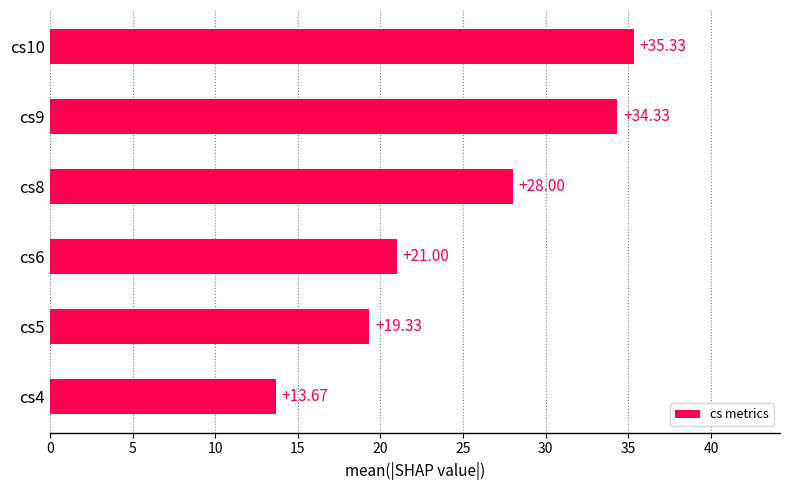

What is the change in value from cs5 to cs6?

+1.7